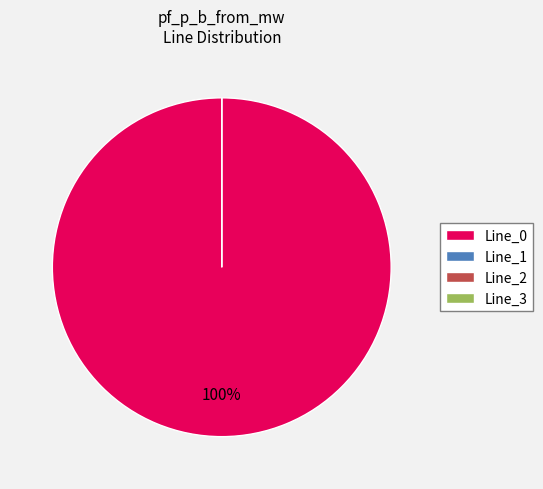

To the nearest percent, what percentage of the pie is Line_0?

100%